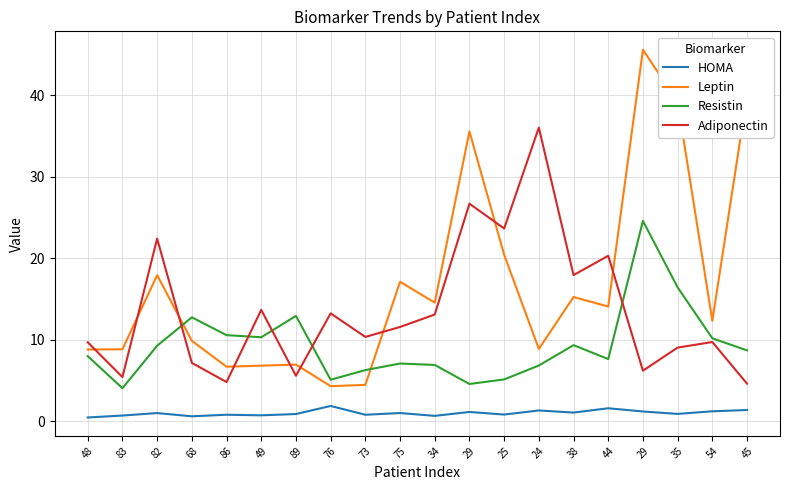

The value of Resistin at 35 is 8.0. True or false?

False